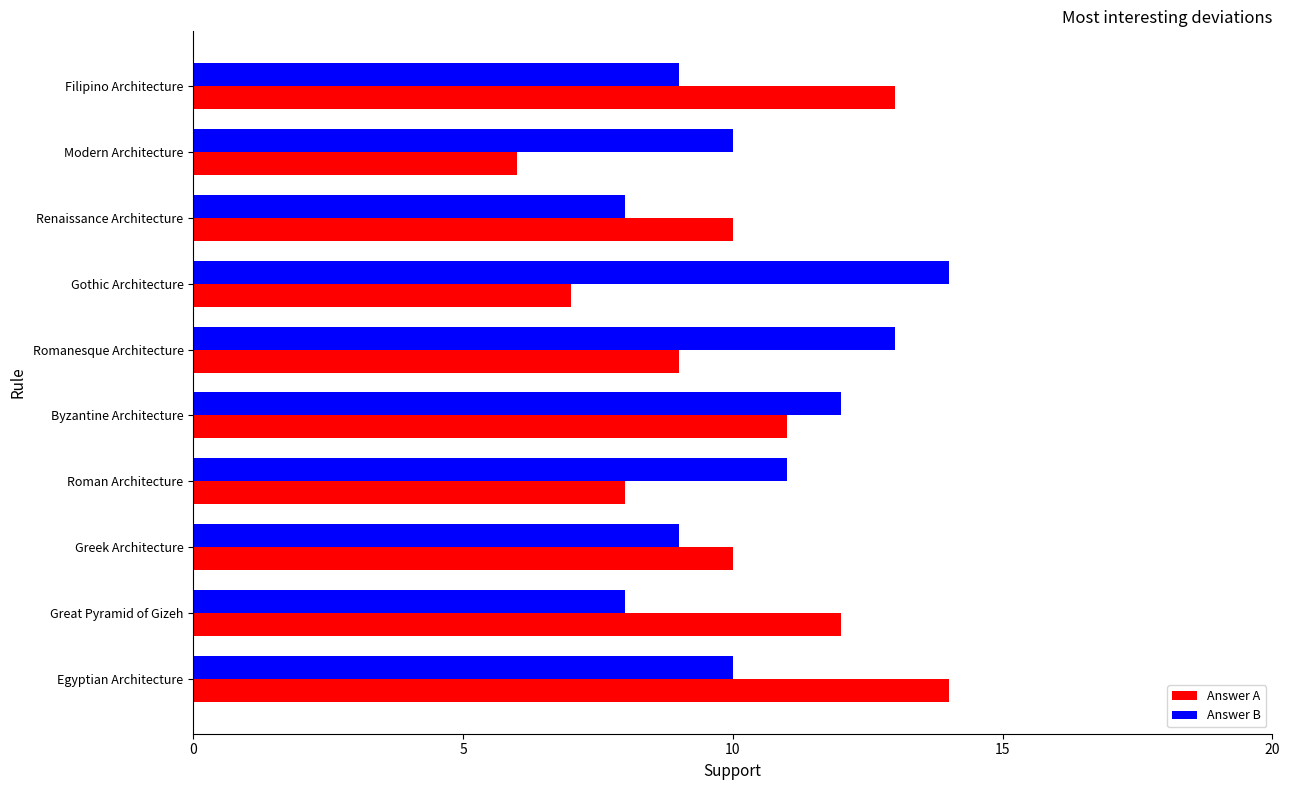

What is the sum of all Answer B values?

104